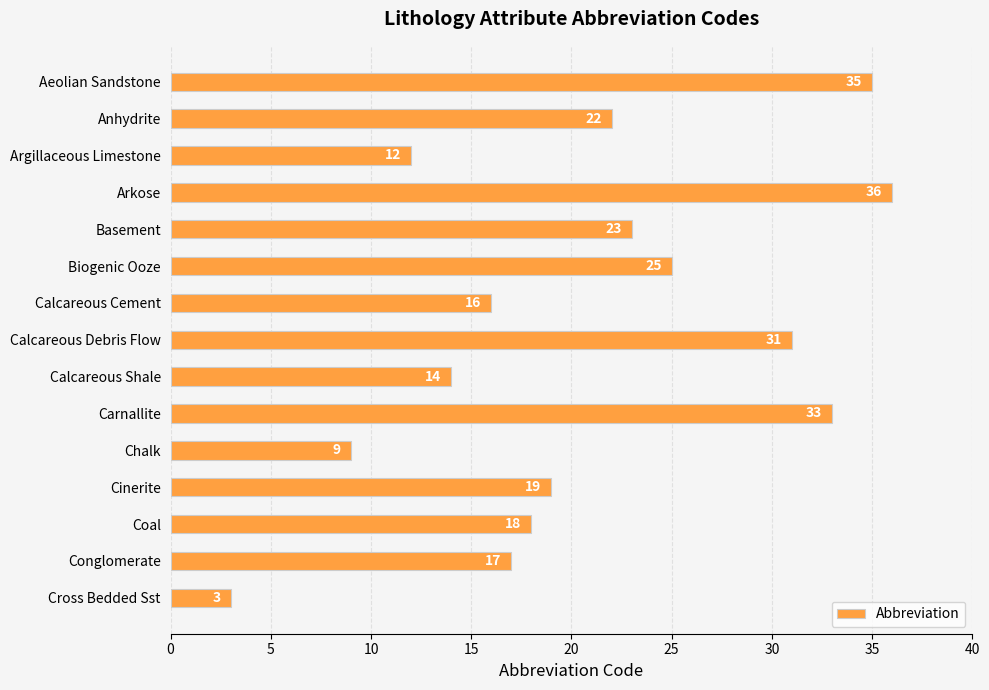

What is the average value?

21